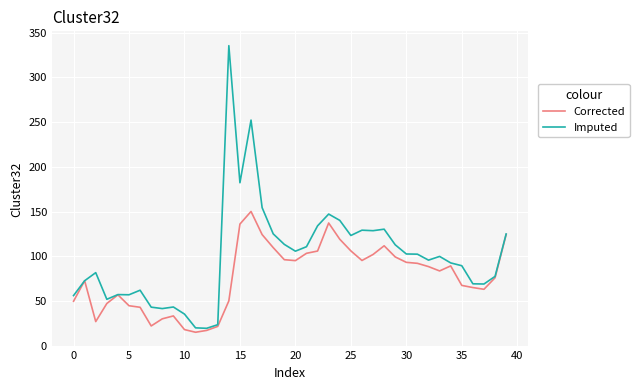

In Imputed, how many points are lower than both neighbors (excluding endpoints)?

10